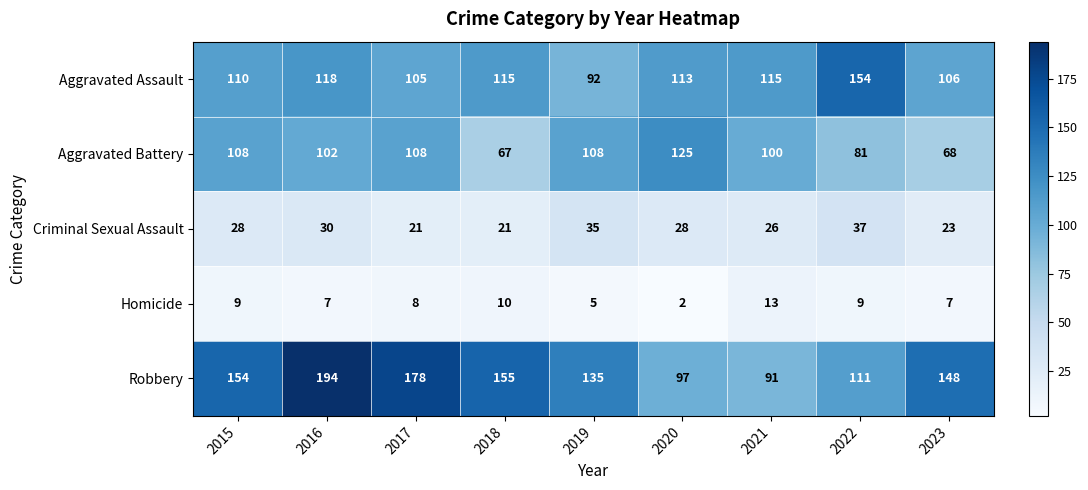

The Criminal Sexual Assault series shows 10 at 2019. True or false?

False